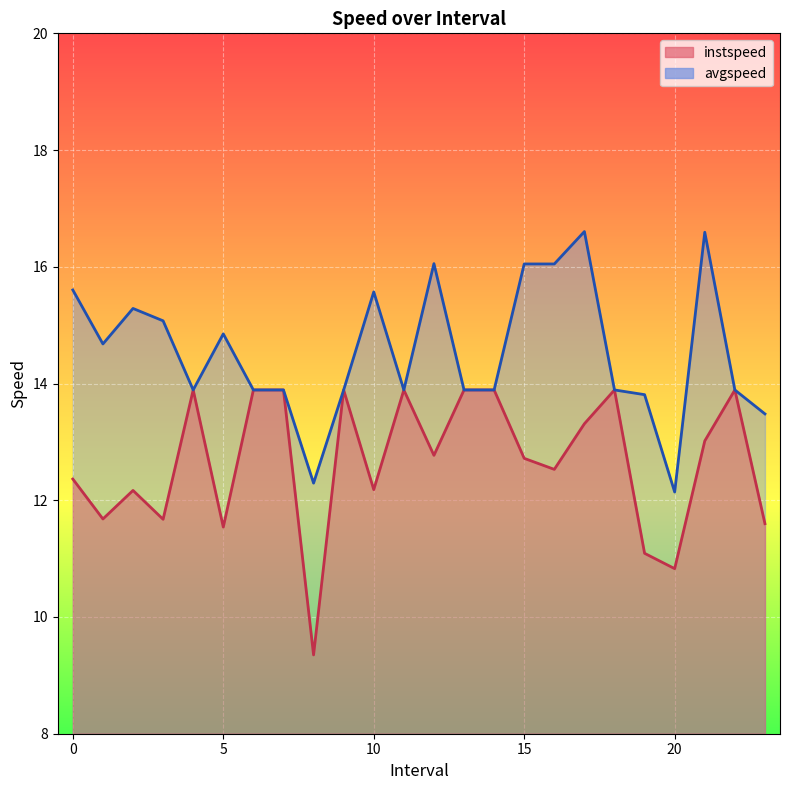

What is the value of the instspeed point at the 22nd from the left?

13.0